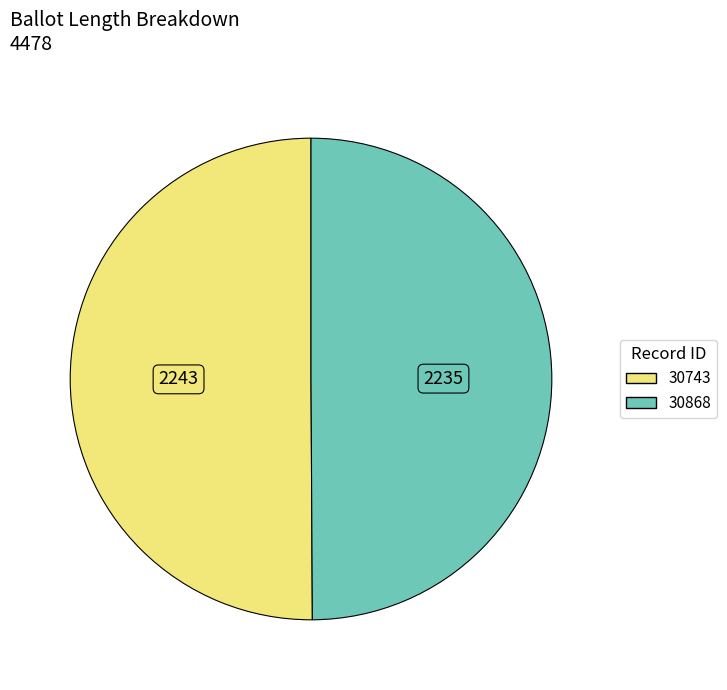

What is the ratio of the value at 30743 to the value at 30868?

1.0